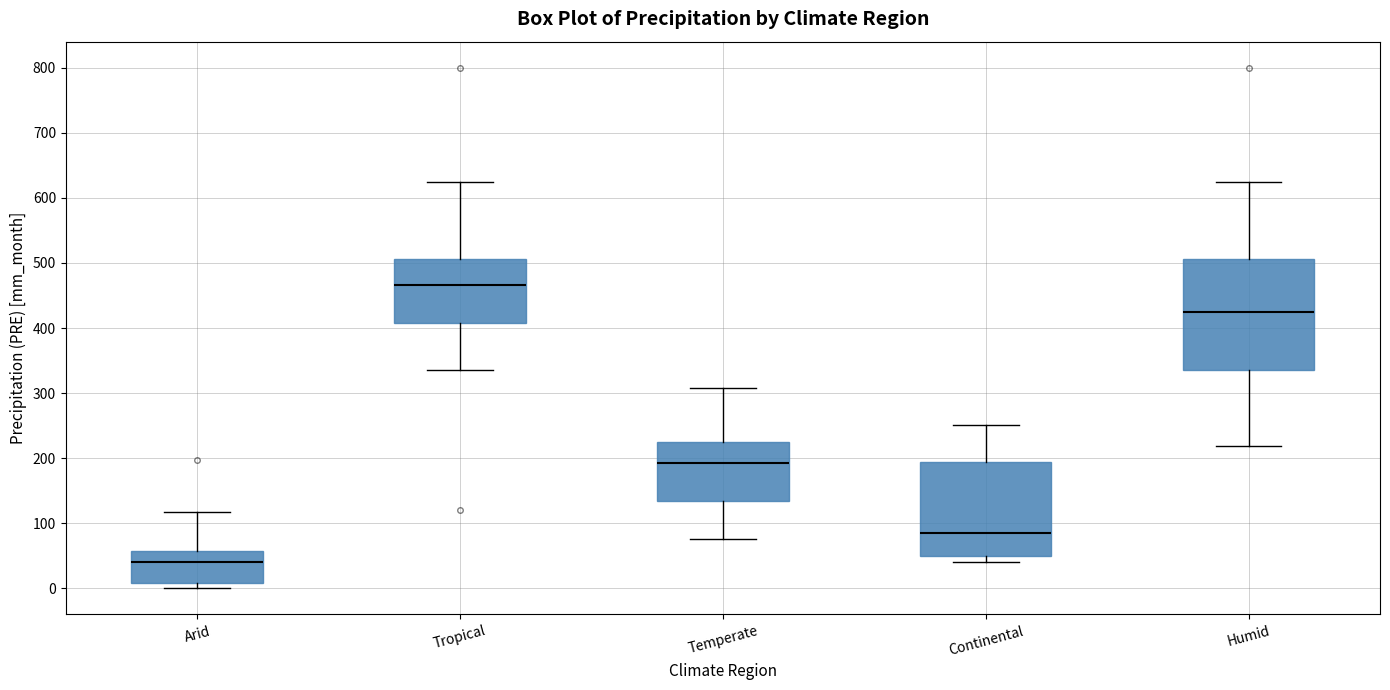

Which box's median line is the highest?

Tropical